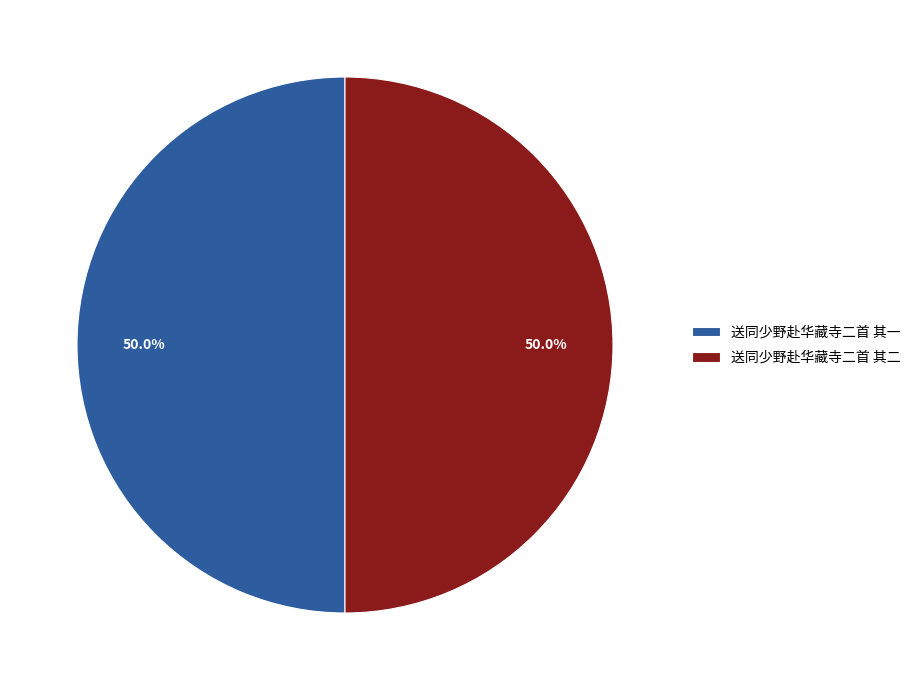

Combined, what portion of the pie is 送同少野赴华藏寺二首 其二 and 送同少野赴华藏寺二首 其一?

100.0%